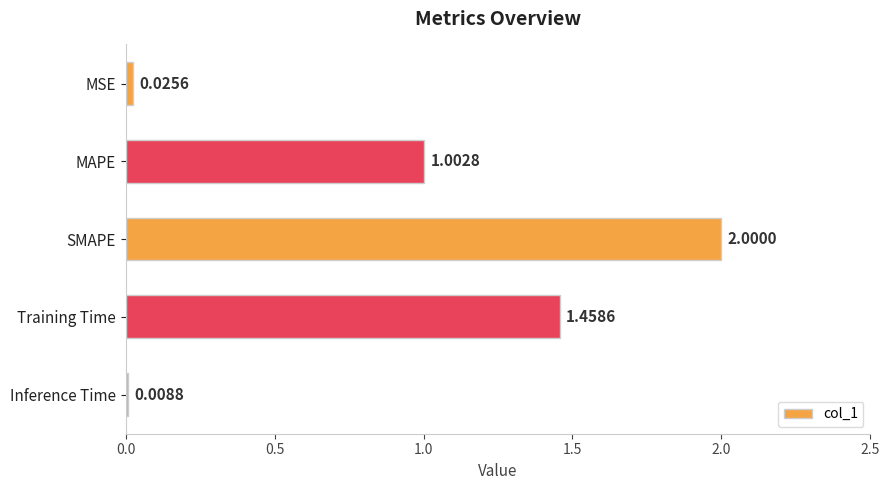

What is the label of the 5th bar from the bottom?

MSE